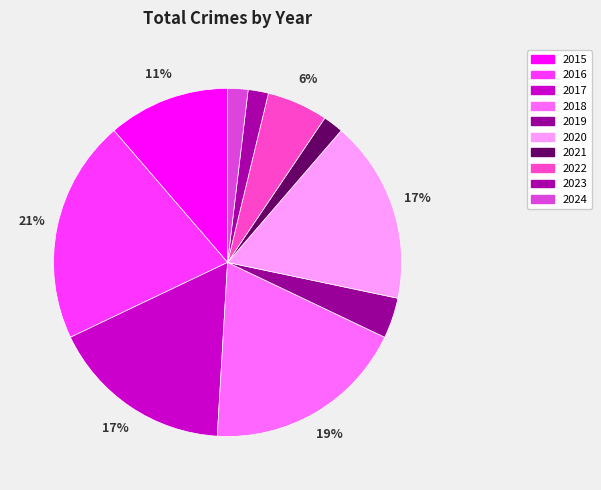

To the nearest percent, what portion does 2023 represent?

2%